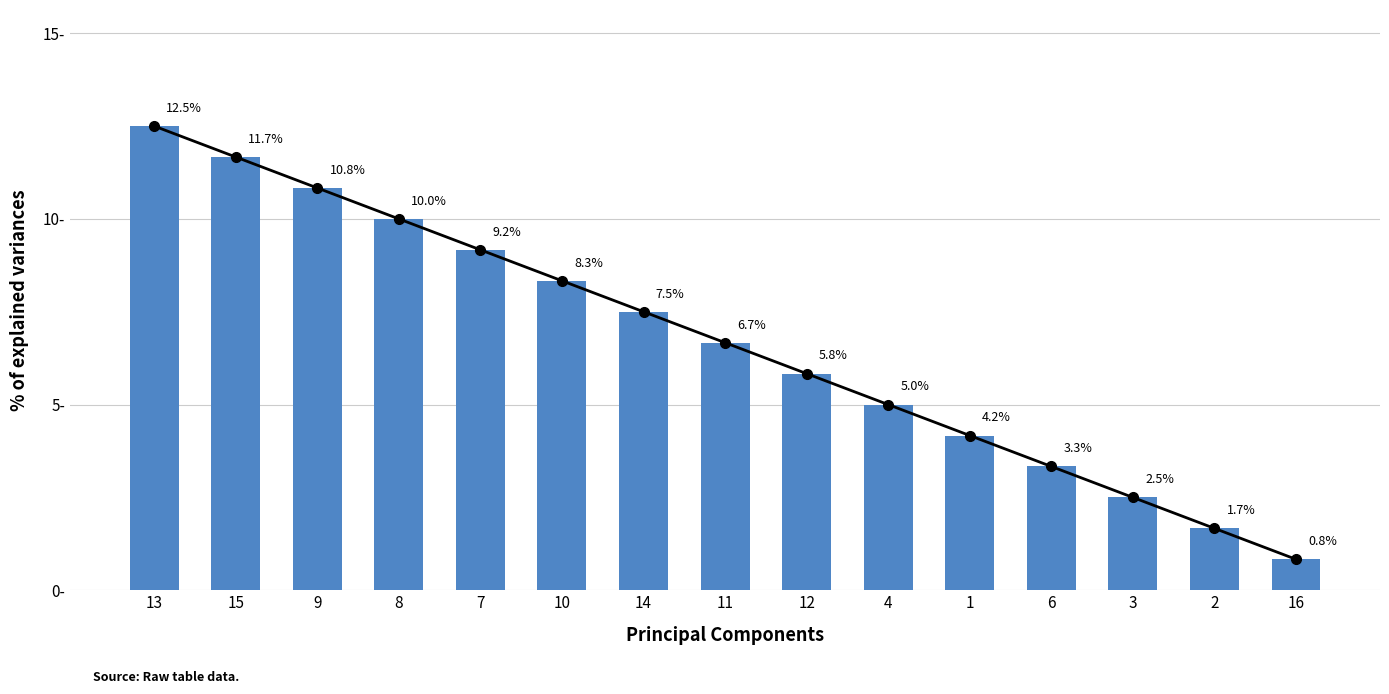

What is the ratio of the value at 14 to the value at 4?

1.5